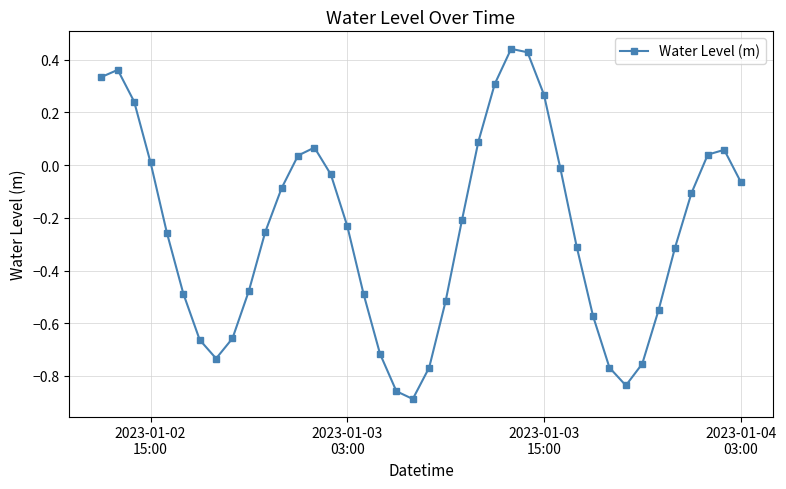

What is the difference between the maximum and second lowest values?

1.3